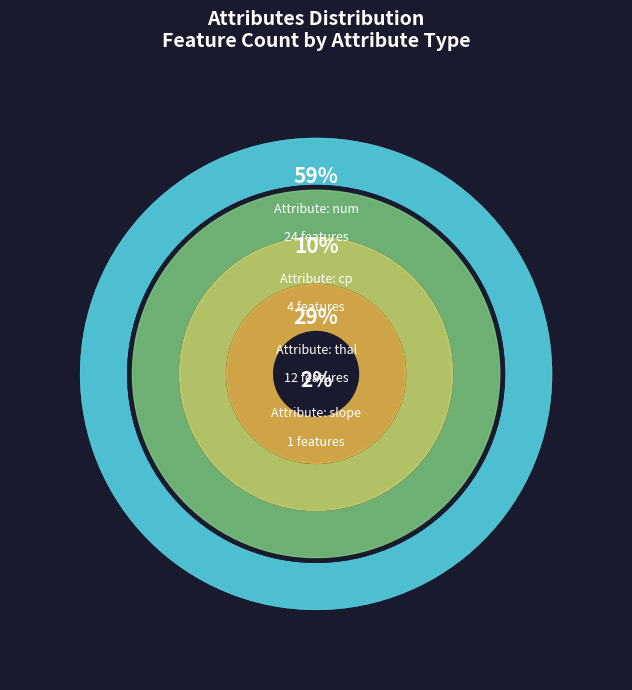

What is the smallest slice in the pie chart?

slope